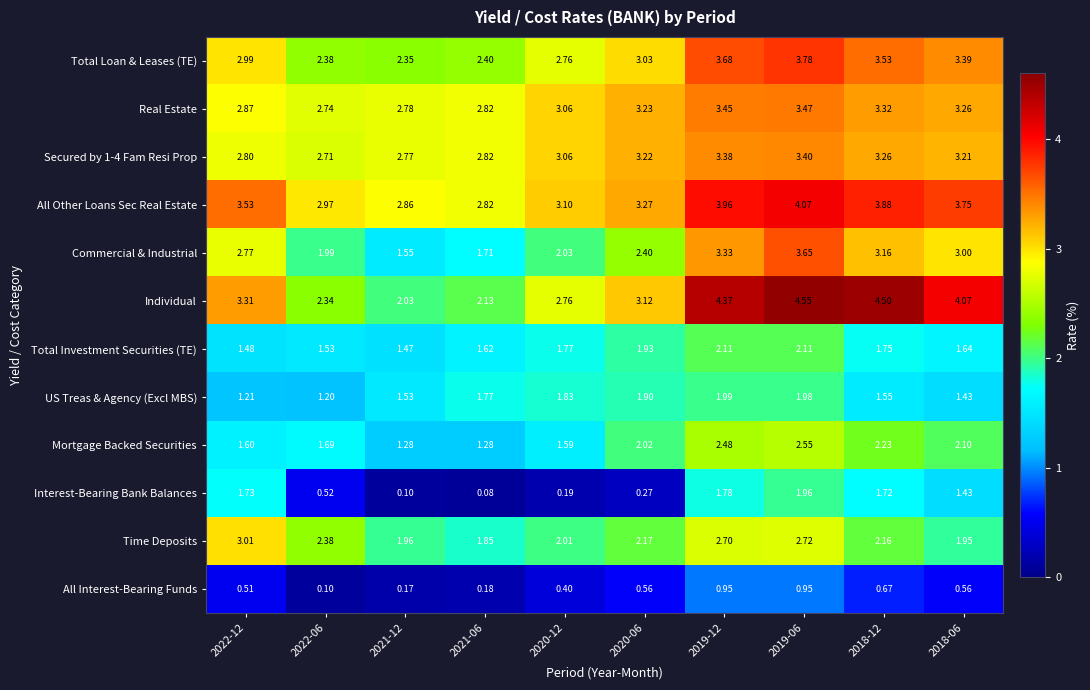

Is the value of Mortgage Backed Securities at 2022-12 greater than the value of Total Investment Securities (TE) at 2019-06?

No